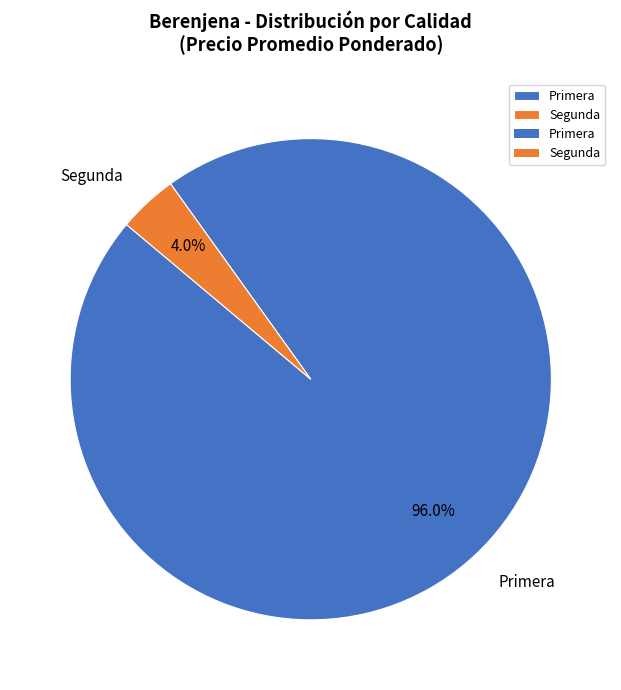

Rank the categories by value from highest to lowest.

Primera, Segunda